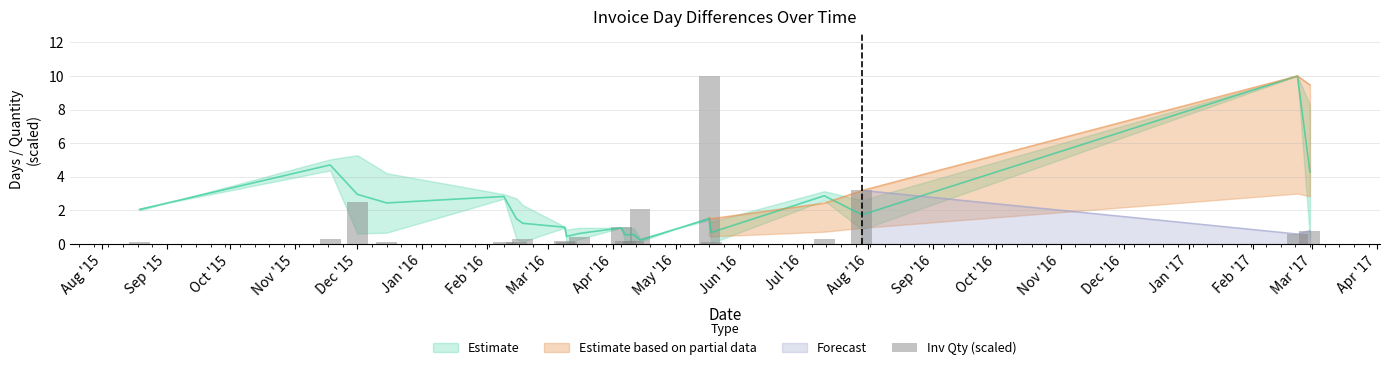

What is the greatest value displayed?

10.0